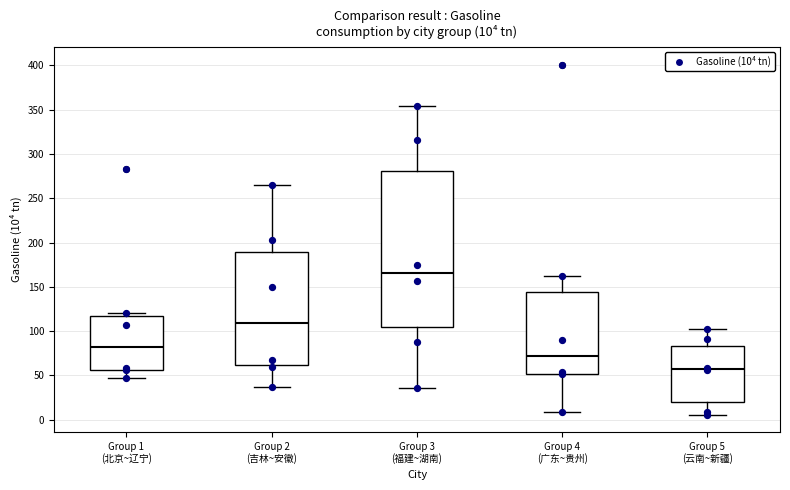

Which box has the lowest median line?

Group 5 (云南~新疆)